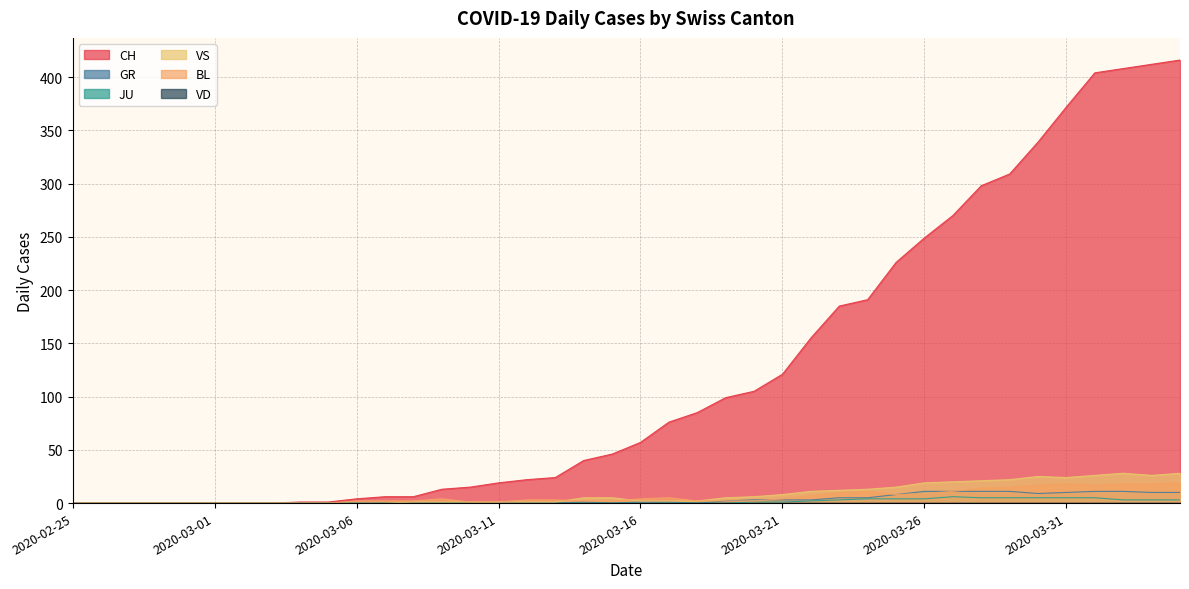

True or false: JU and BL cross at least once.

False